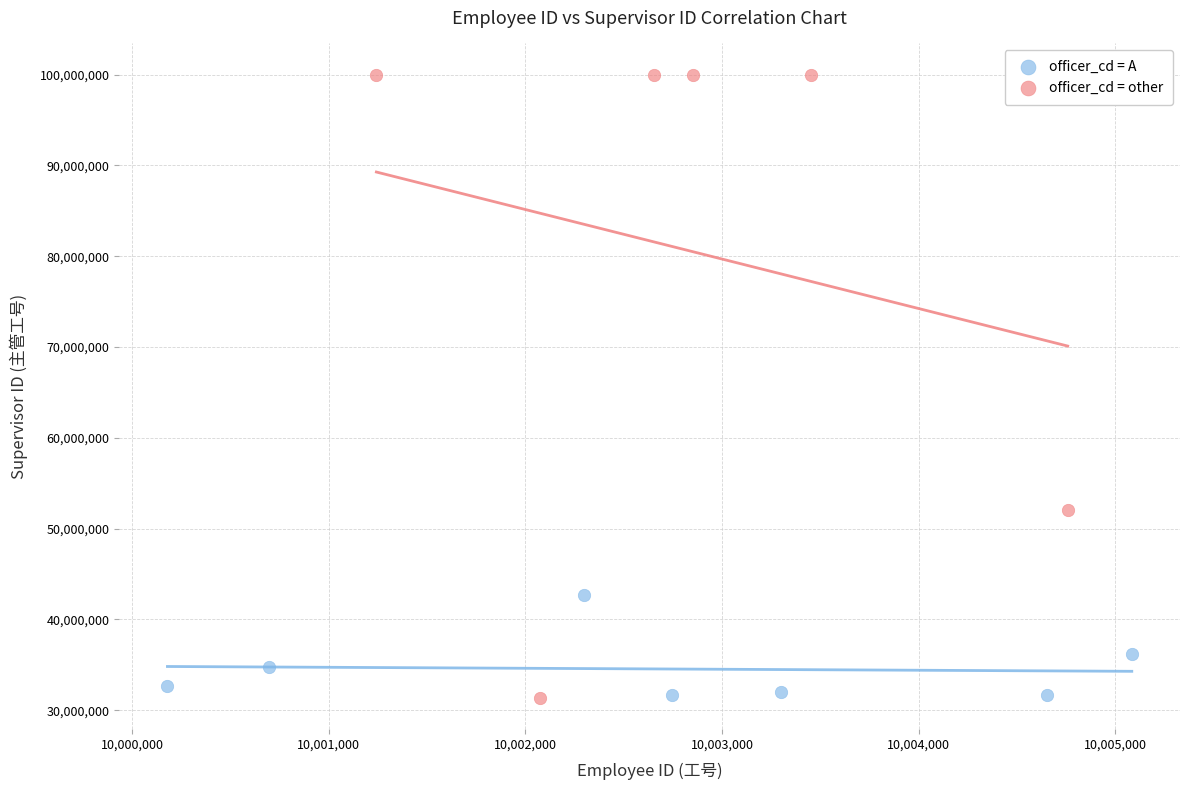

Which series has the largest Y range (max minus min)?

officer_cd = other